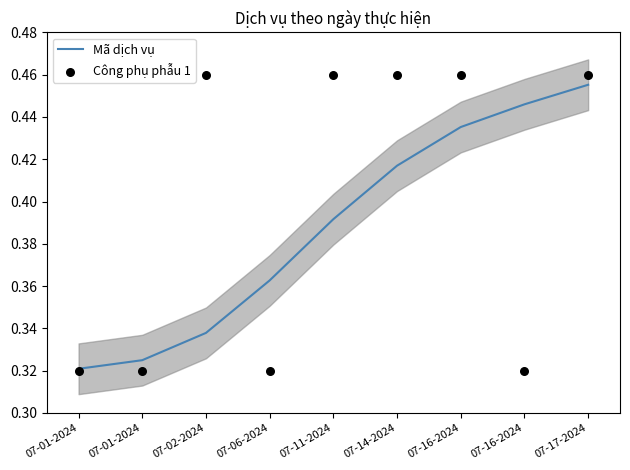

Which series contains the lowest Y value?

Công phụ phẫu 1